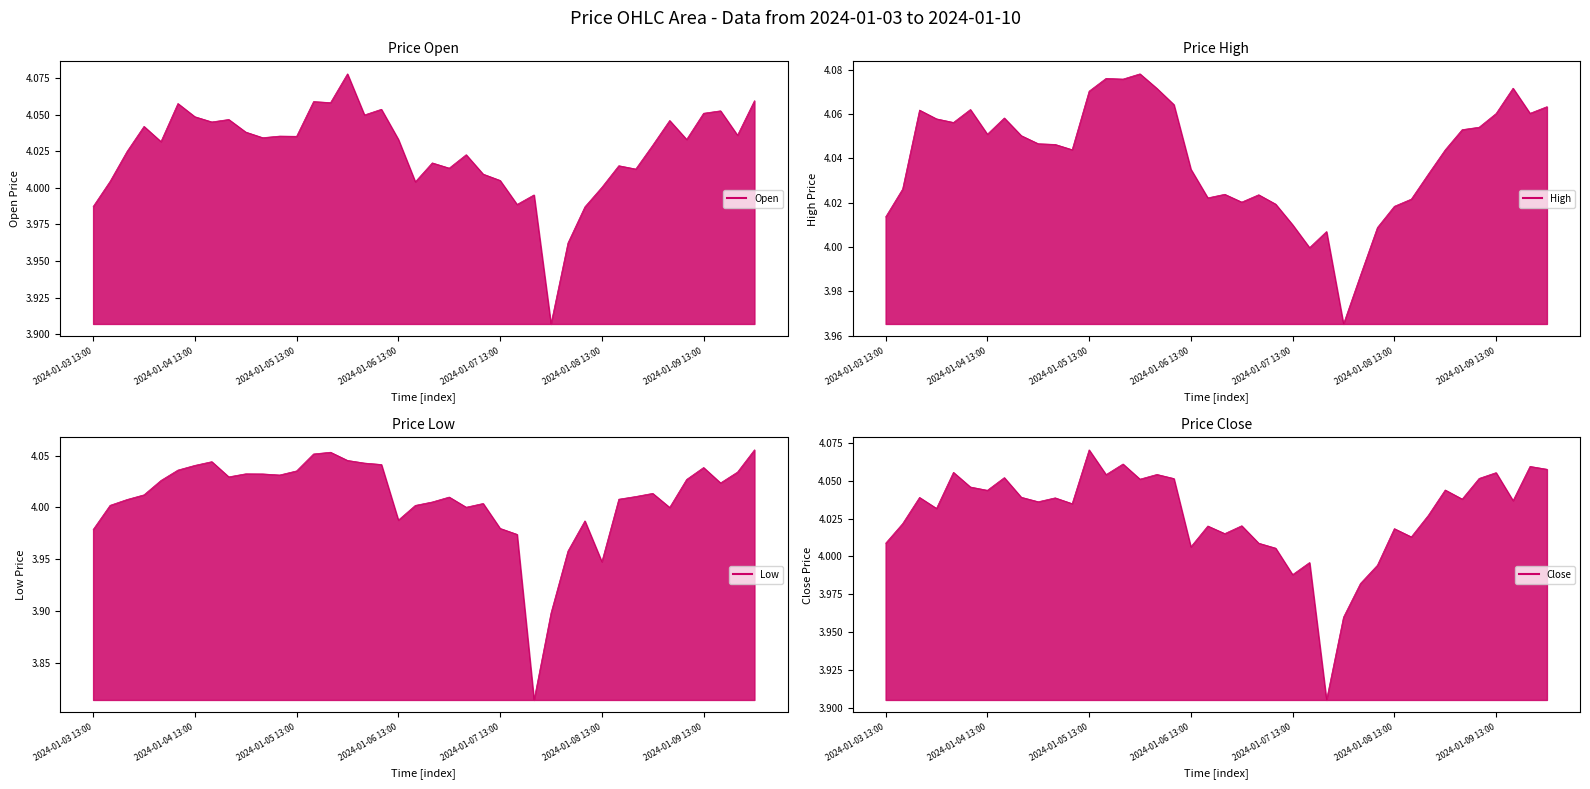

At which category does High reach its first local peak?

2024-01-03 21:00